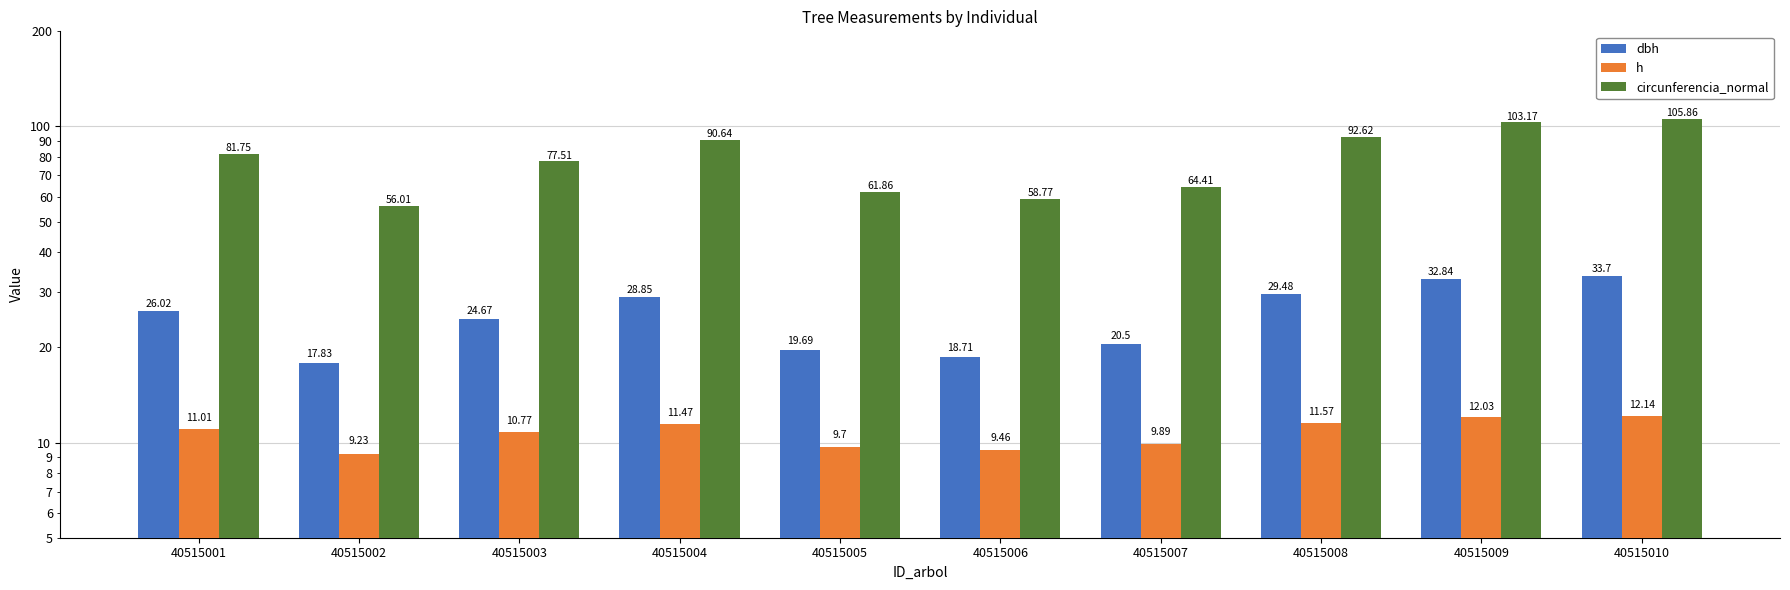

What is the greatest value displayed?

105.9